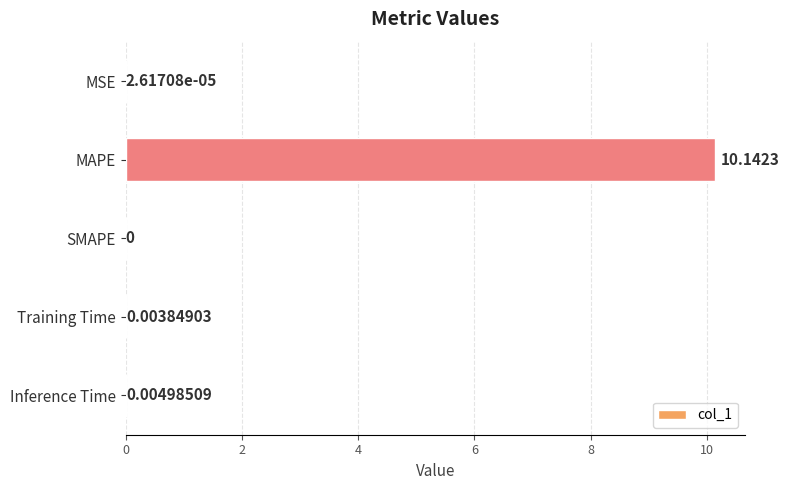

Between MAPE and SMAPE, which is larger?

MAPE